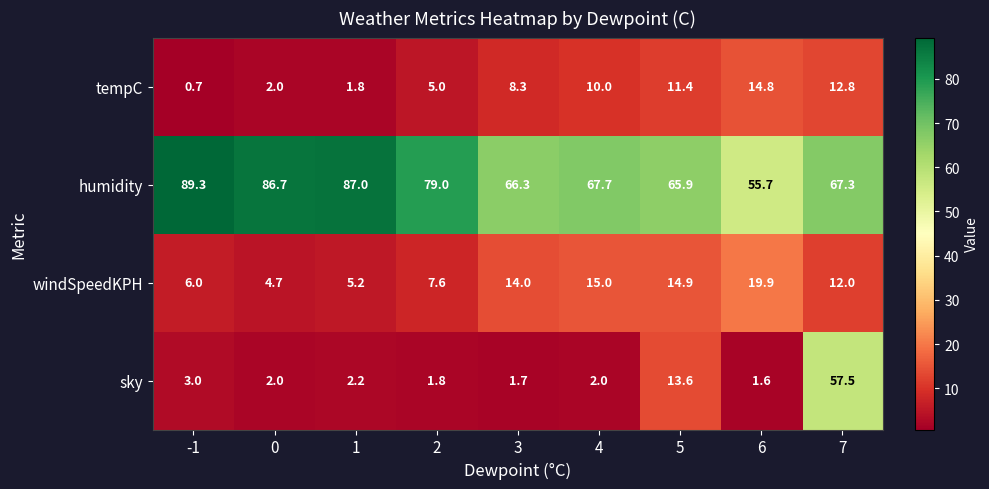

Is the value of sky at -1 greater than the value of humidity at 7?

No